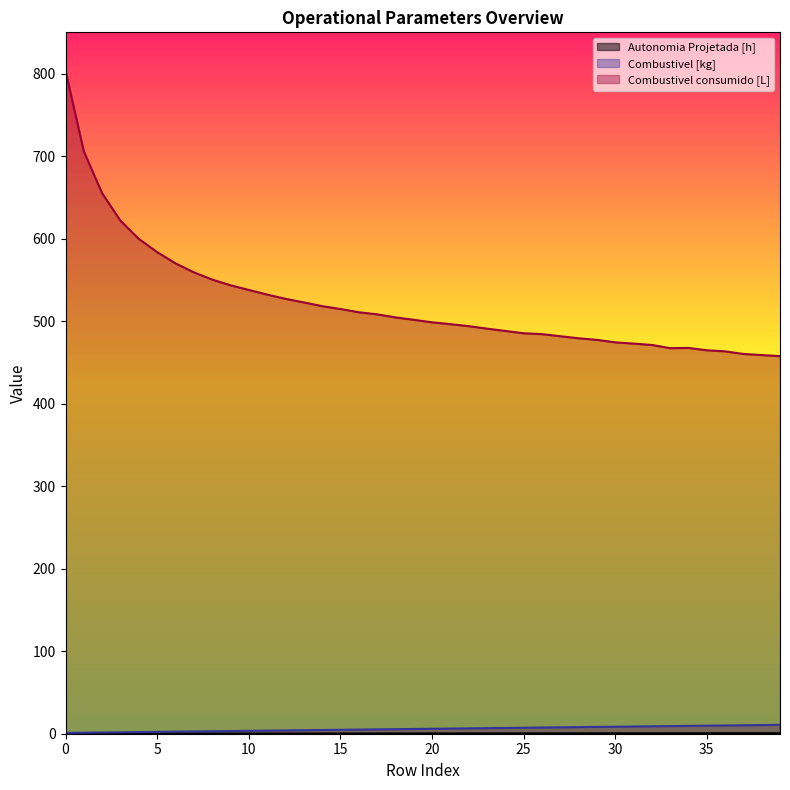

What is the value of the Combustivel consumido [L] point at the 2nd from the left?

705.7